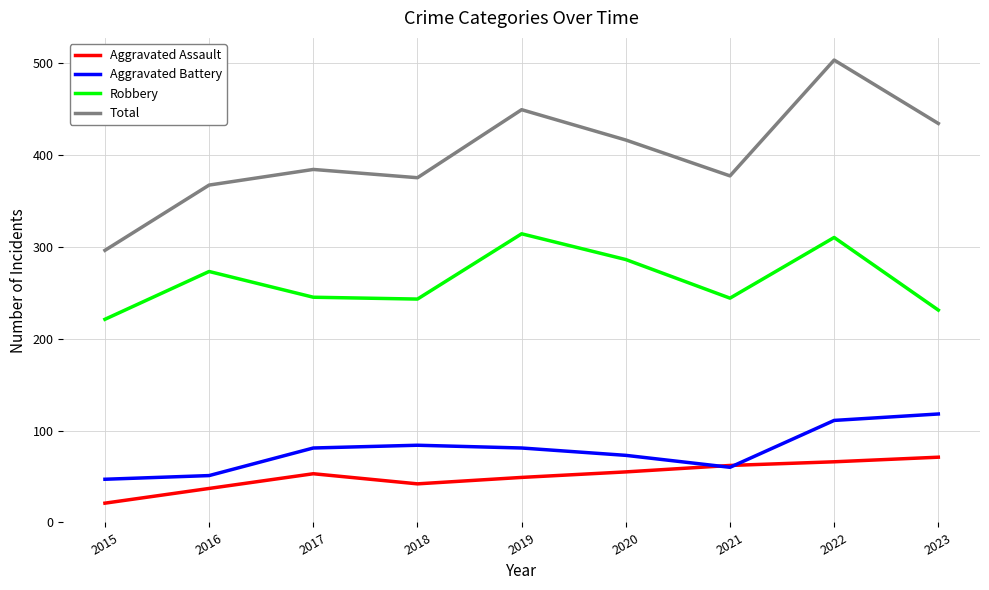

Is it true that Robbery equals 480 at 2022?

False